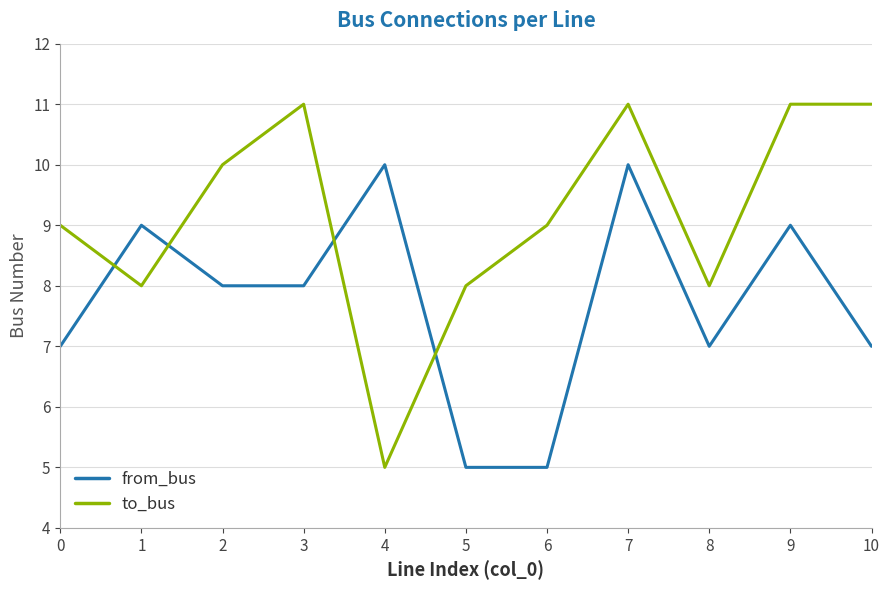

Reading left to right, list all the values displayed in this chart.

from_bus: 7	9	8	8	10	5	5	10	7	9	7
to_bus: 9	8	10	11	5	8	9	11	8	11	11